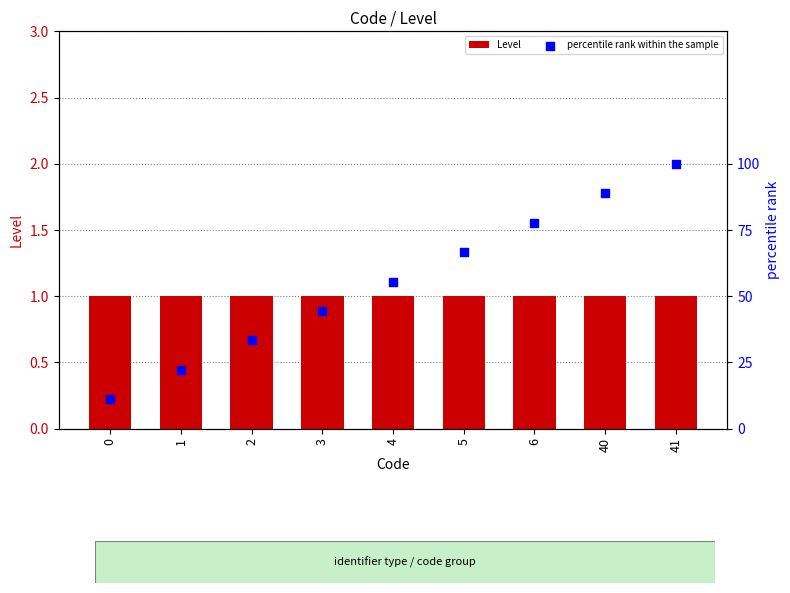

What are all the series names shown in the legend?

Level, percentile rank within the sample